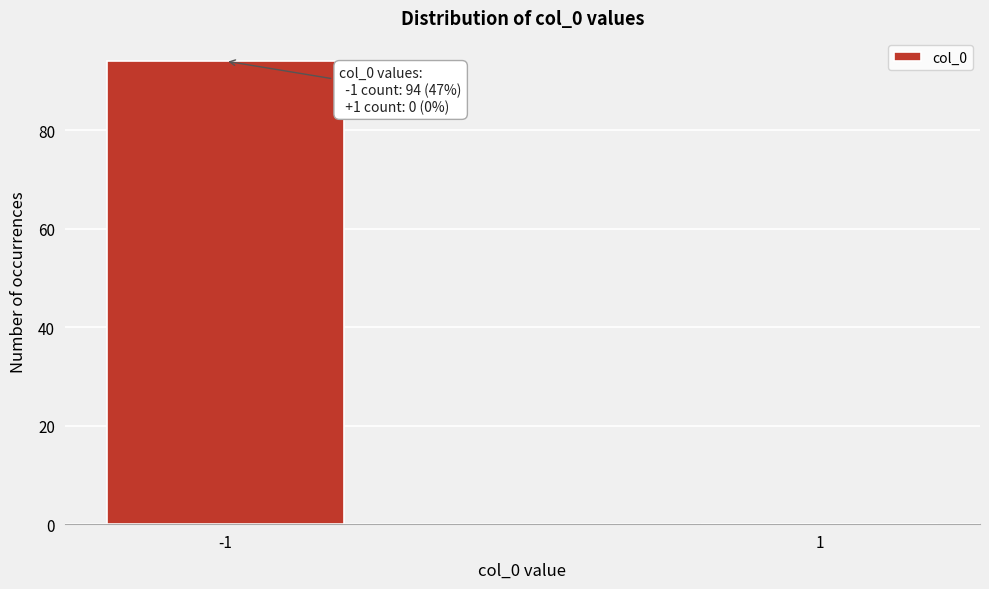

Reading left to right, transcribe all the data shown in this chart.

-1=94	1=0